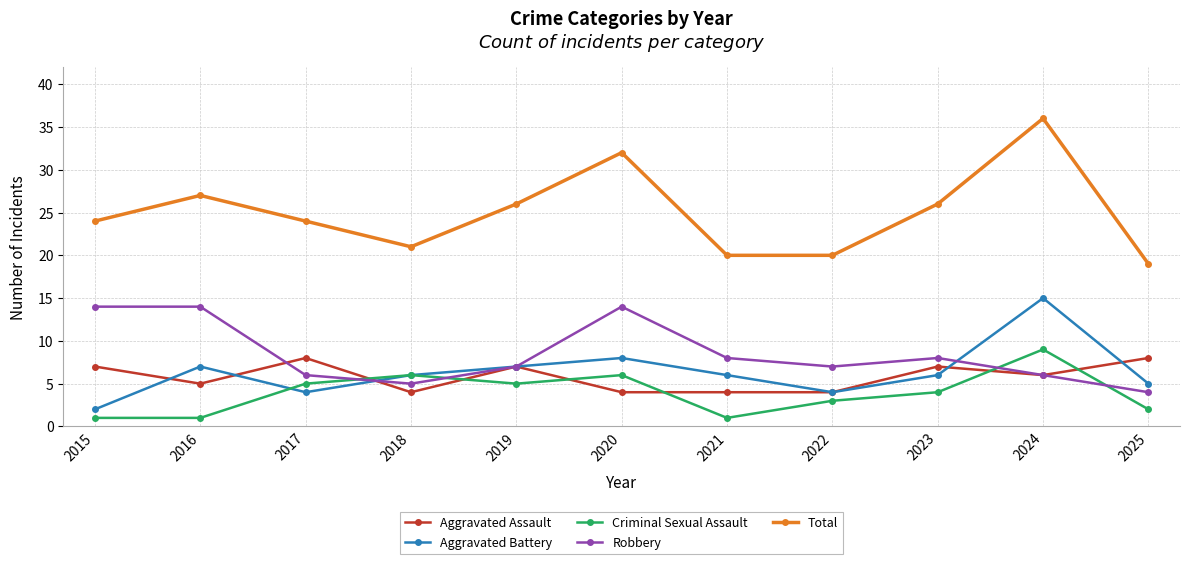

Rank the series by their maximum value, from lowest to highest.

Aggravated Assault, Criminal Sexual Assault, Robbery, Aggravated Battery, Total